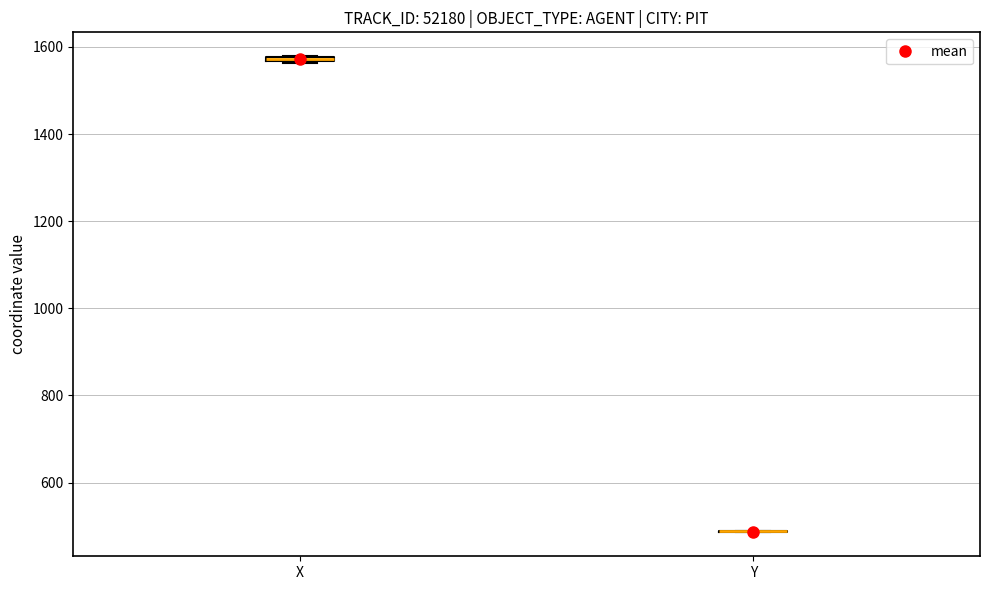

Where is the lower edge of the box for X on the y-axis? The values are not printed on the chart, so give them approximately, as read against the axis.

1560